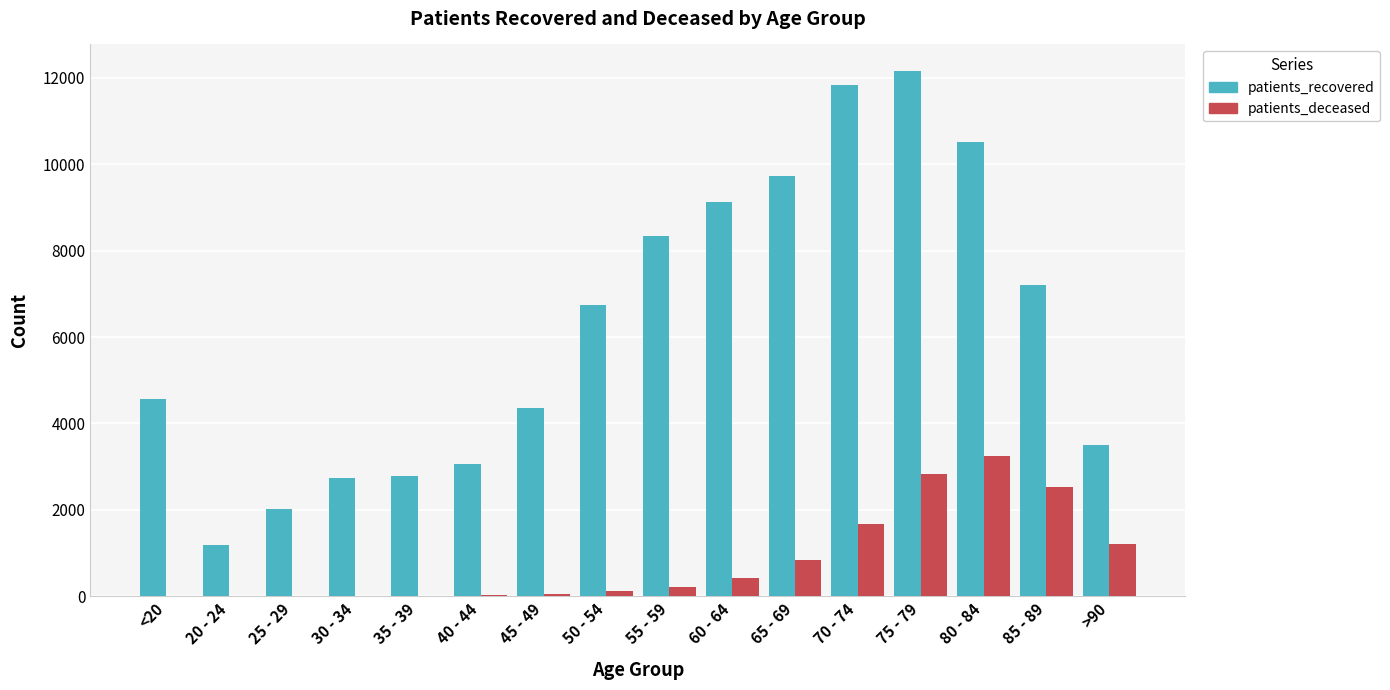

Between 20 - 24 and 40 - 44, which series saw the biggest shift?

patients_recovered